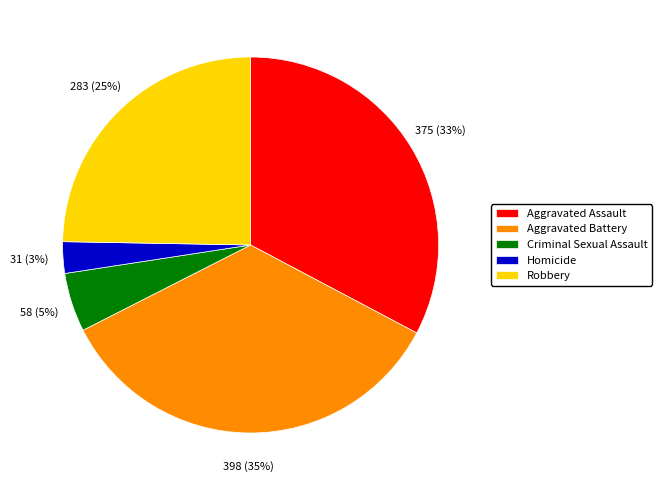

Rank the categories by value from lowest to highest.

Homicide, Criminal Sexual Assault, Robbery, Aggravated Assault, Aggravated Battery